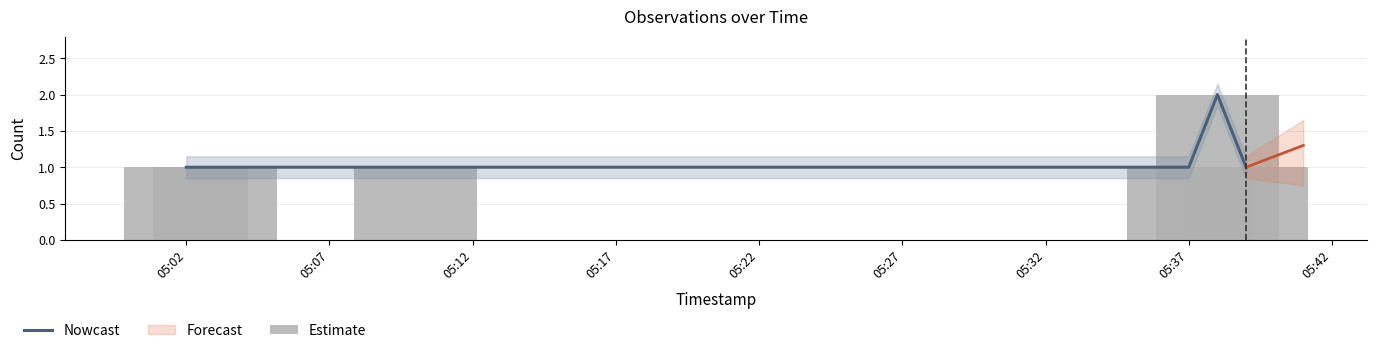

Does the chart contain stacked bars?

No